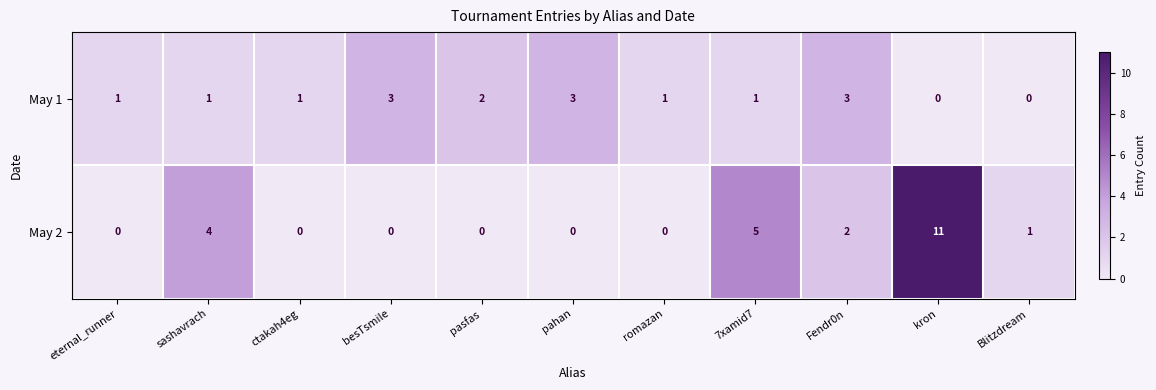

True or false: May 1 has a value of 1 at eternal_runner.

True